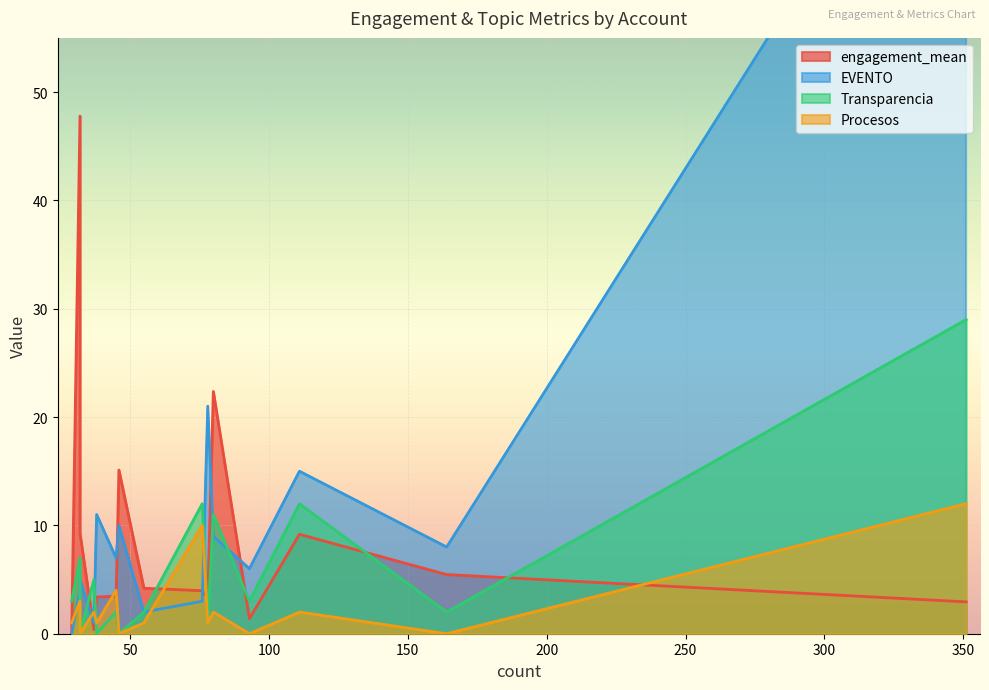

How many interior local valleys does the Procesos series have?

6